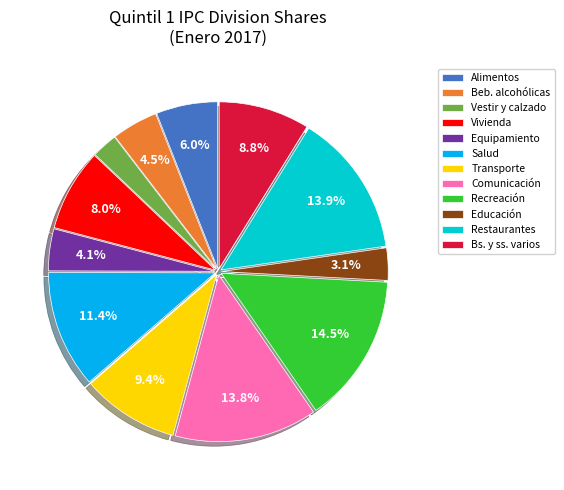

What portion of the pie excludes Salud?

88.6%